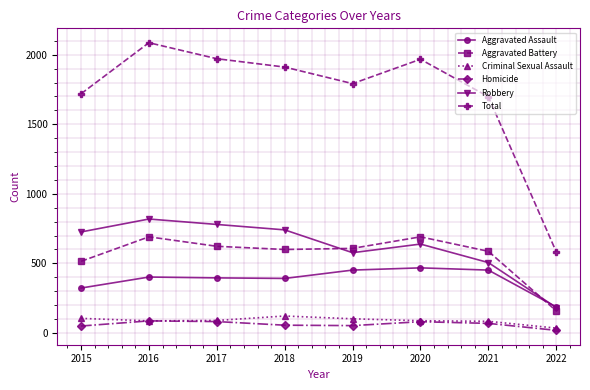

Which series has the widest spread of values?

Total